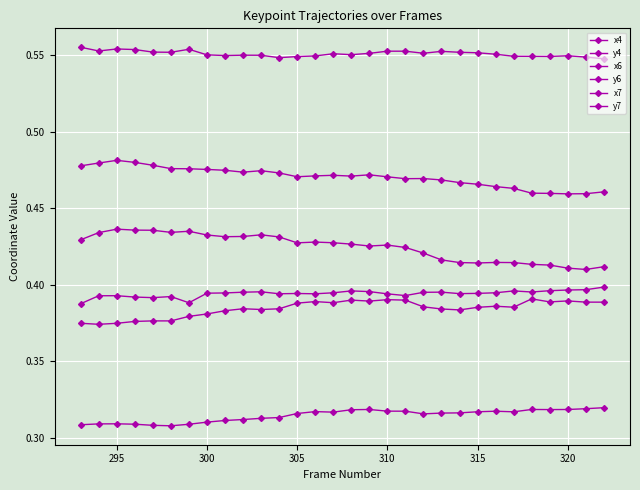

What is the greatest value displayed?

0.6